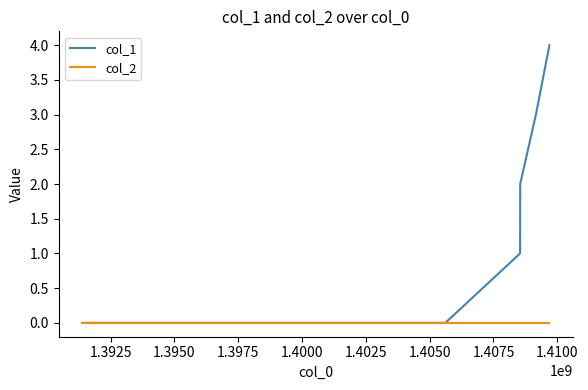

List the series in order of their peak value, lowest first.

col_2, col_1